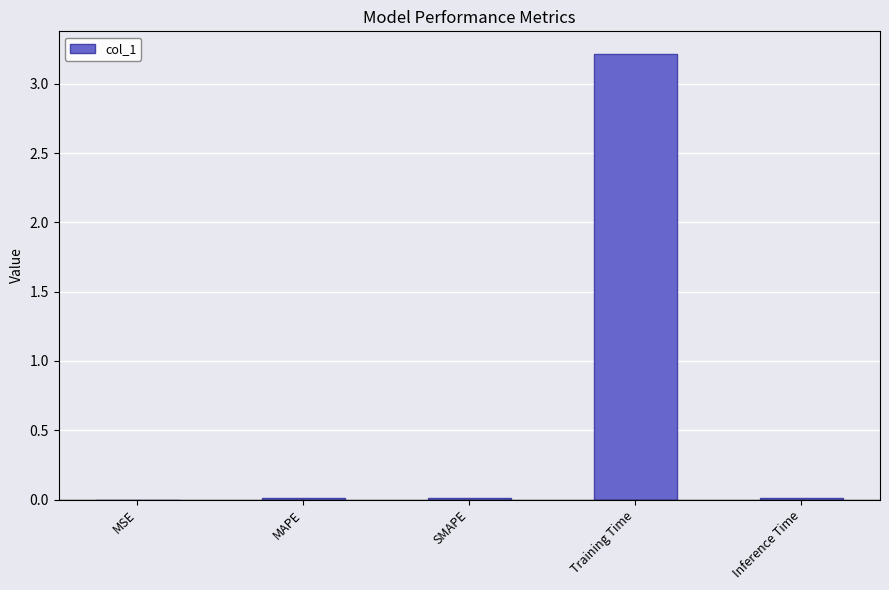

Which label corresponds to the largest value in the chart?

Training Time